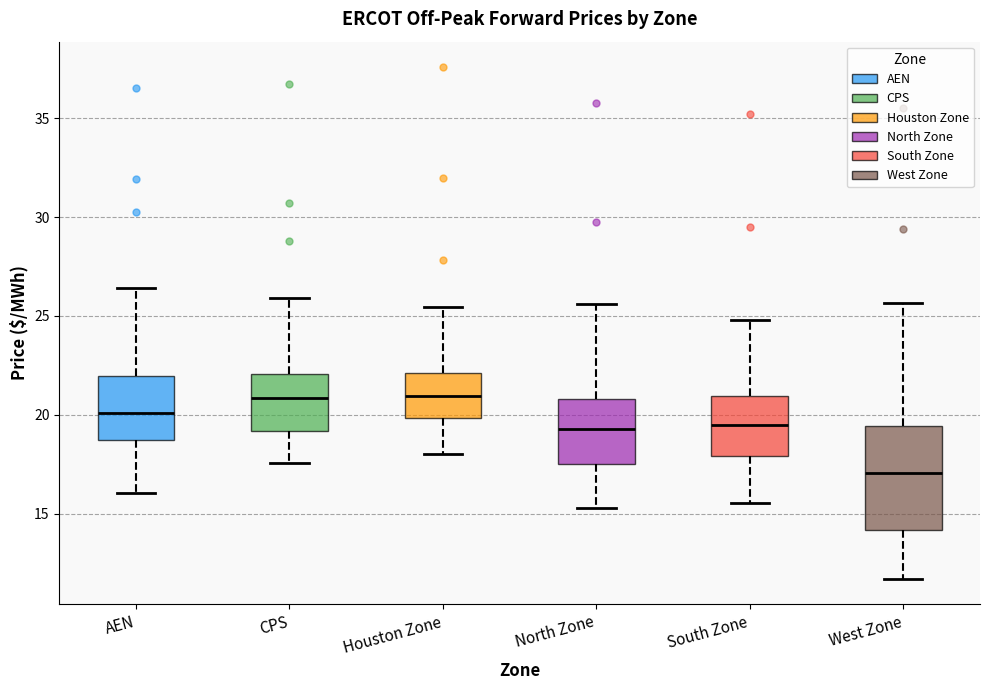

Where does the upper whisker of the box for AEN end on the y-axis? The values are not printed on the chart, so give them approximately, as read against the axis.

26.5